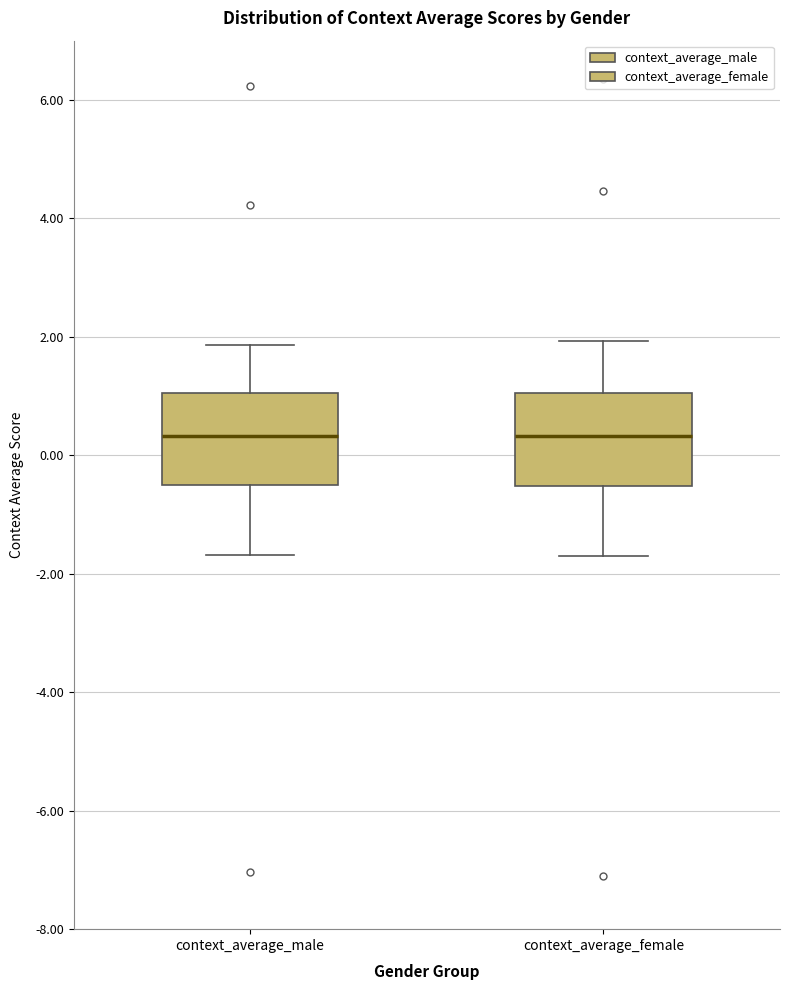

Reading left to right, read every box against the y-axis: the position of its median line, the range the box covers, and the ends of its whiskers. The values are not printed on the chart, so give them approximately, as read against the axis.

context_average_male: median 0.4, box -0.4 to 1.0, whiskers -1.6 to 1.8
context_average_female: median 0.4, box -0.6 to 1.0, whiskers -1.6 to 2.0